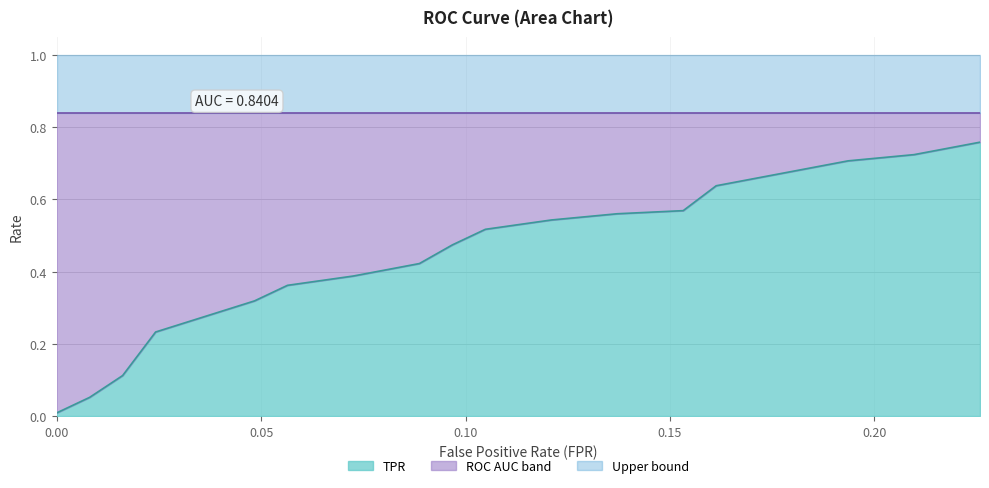

The value at 0.0967741935483871 is 0.5. True or false?

True